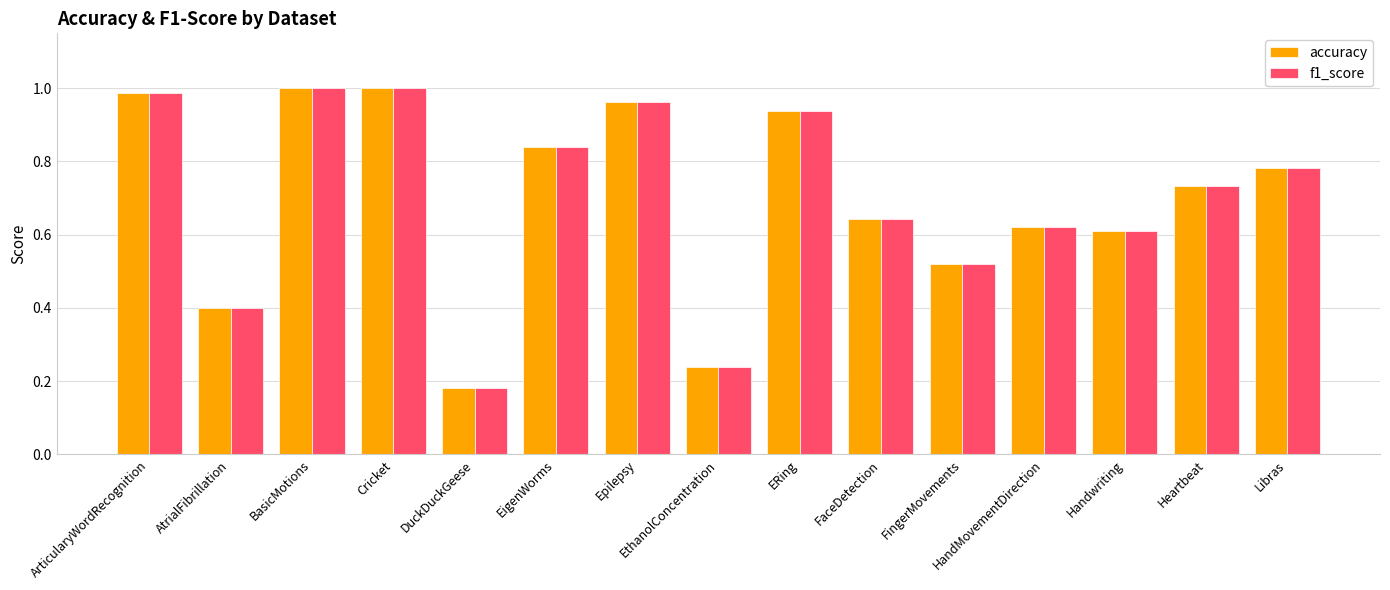

At which label is f1_score closest to 0?

DuckDuckGeese